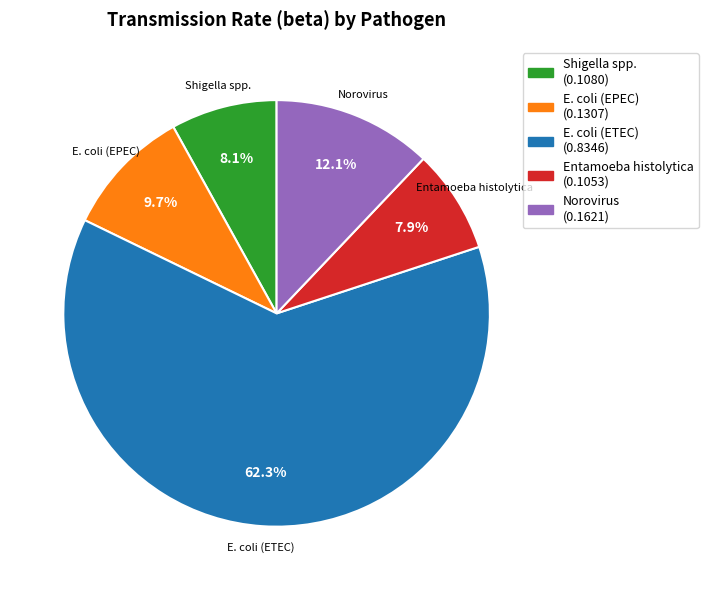

What is the largest slice in the pie chart?

E. coli (ETEC)